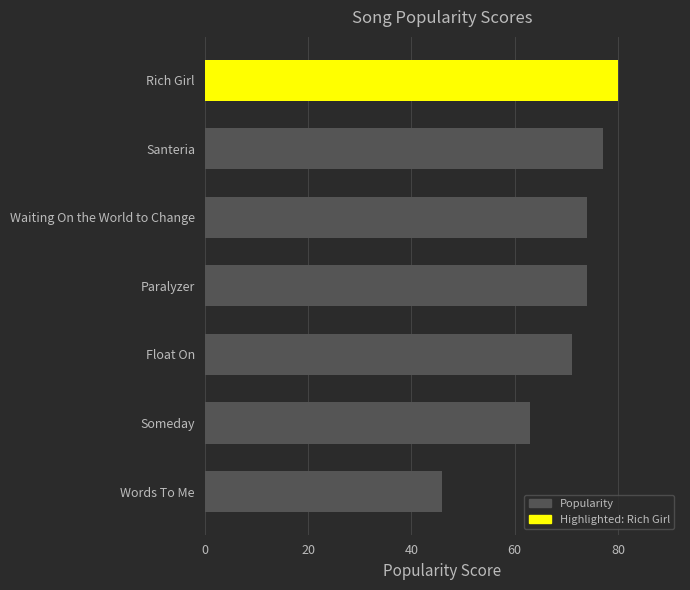

What is the change in value from Someday to Words To Me?

-17